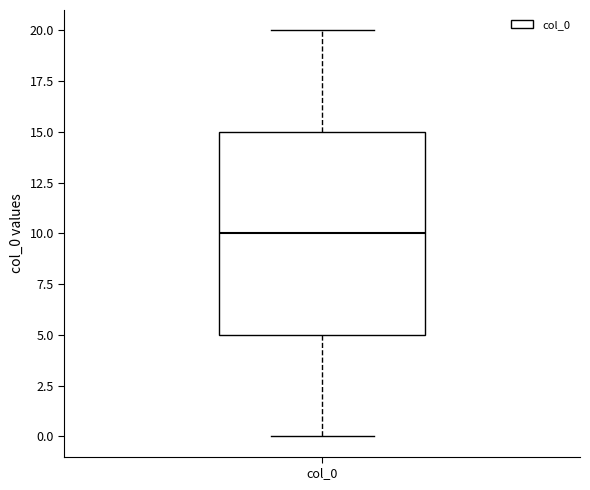

Where does the median line of the box for col_0 sit on the y-axis? The values are not printed on the chart, so give them approximately, as read against the axis.

10